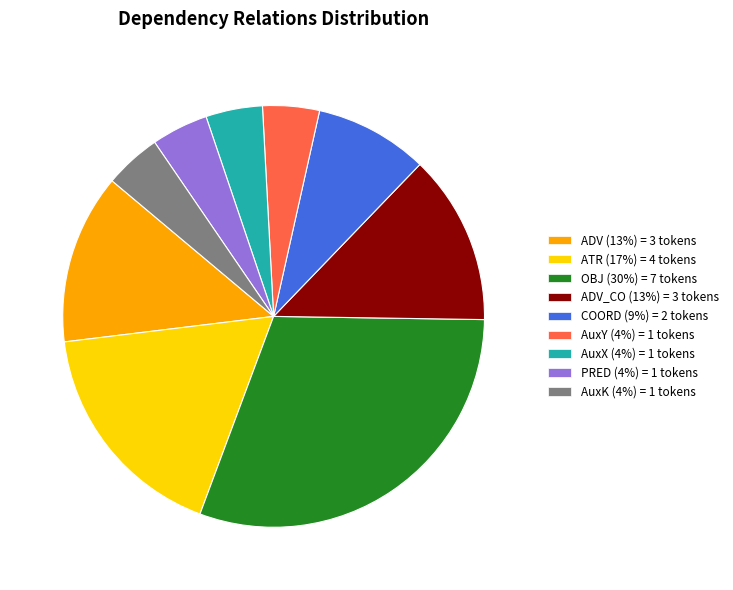

Which slice is the largest?

OBJ (30%) = 7 tokens